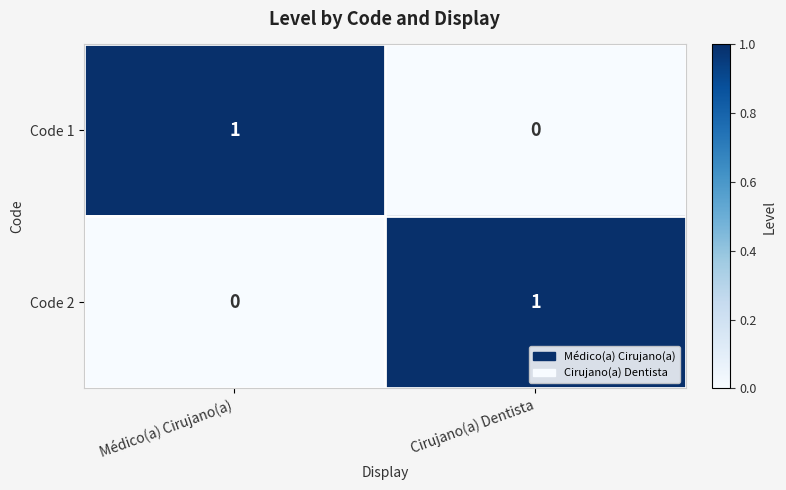

List the labels in order of Code 1 value, largest first.

Médico(a) Cirujano(a), Cirujano(a) Dentista